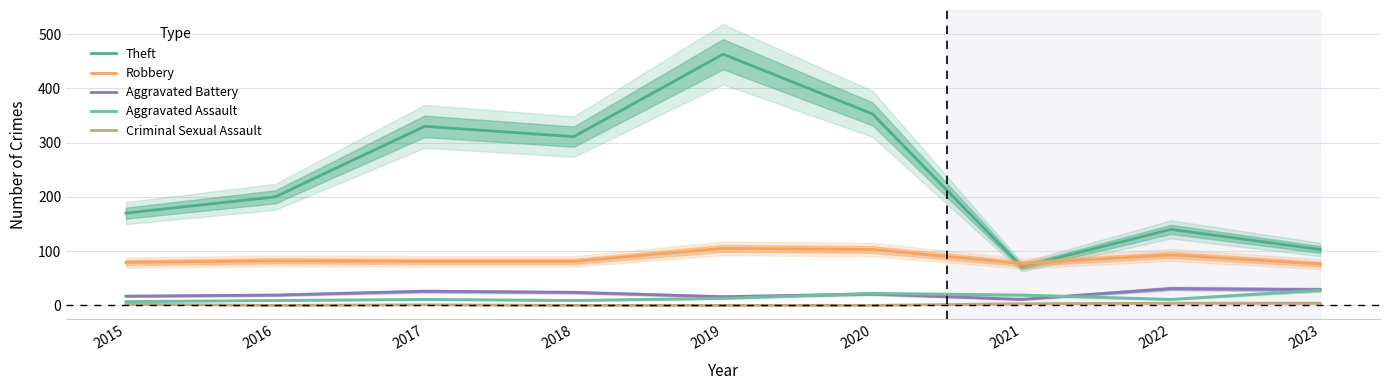

Which series changed the most between 2021 and 2023?

Theft